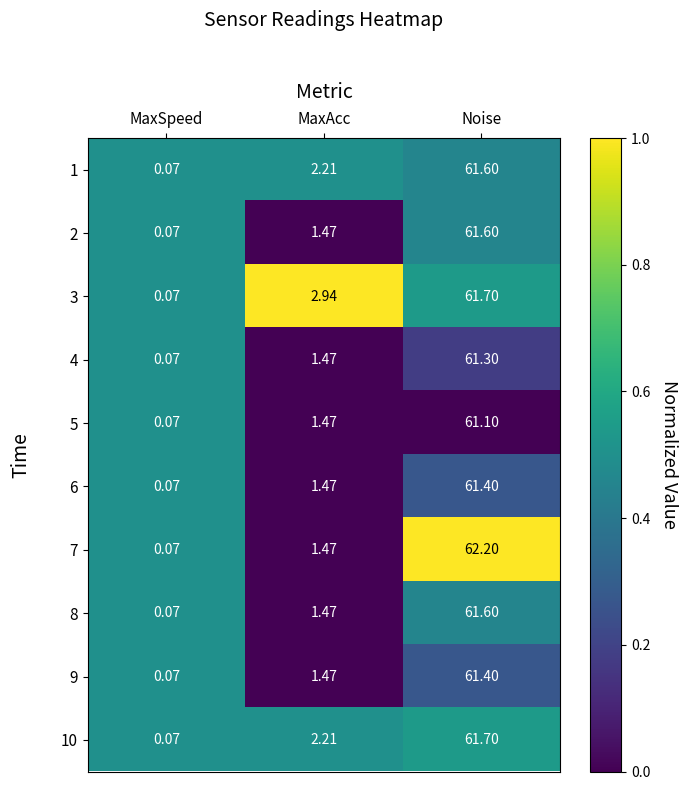

At which label is 2 closest to 30?

MaxAcc